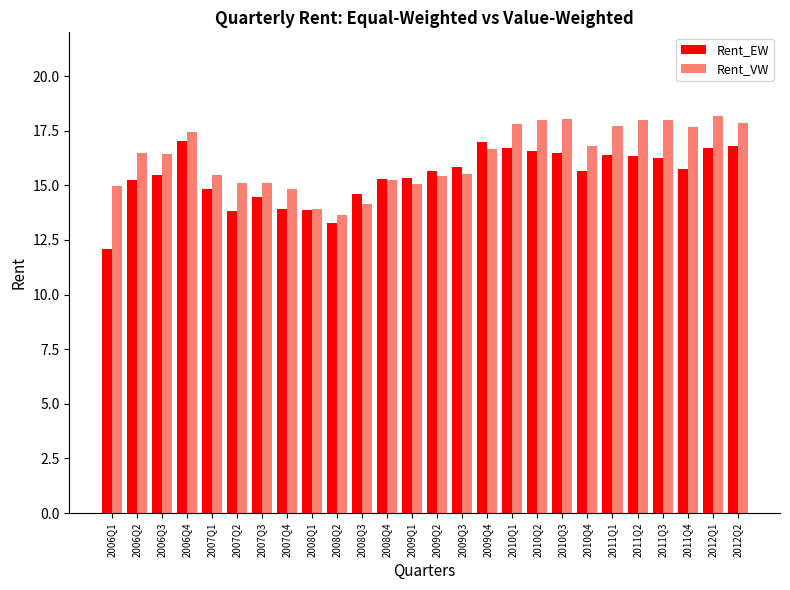

At which label does Rent_VW first exceed 16?

2006Q2